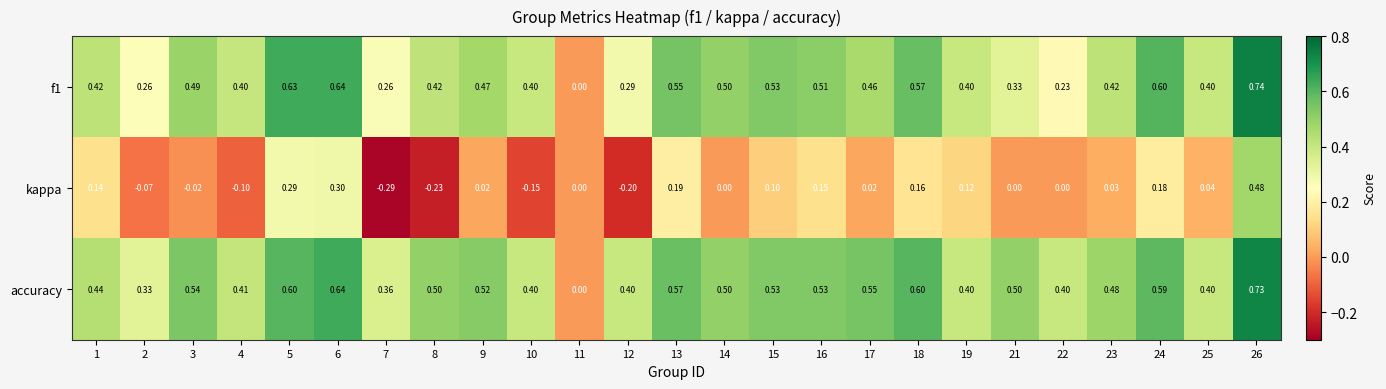

Is the value of f1 at 5 greater than the value of accuracy at 3?

Yes